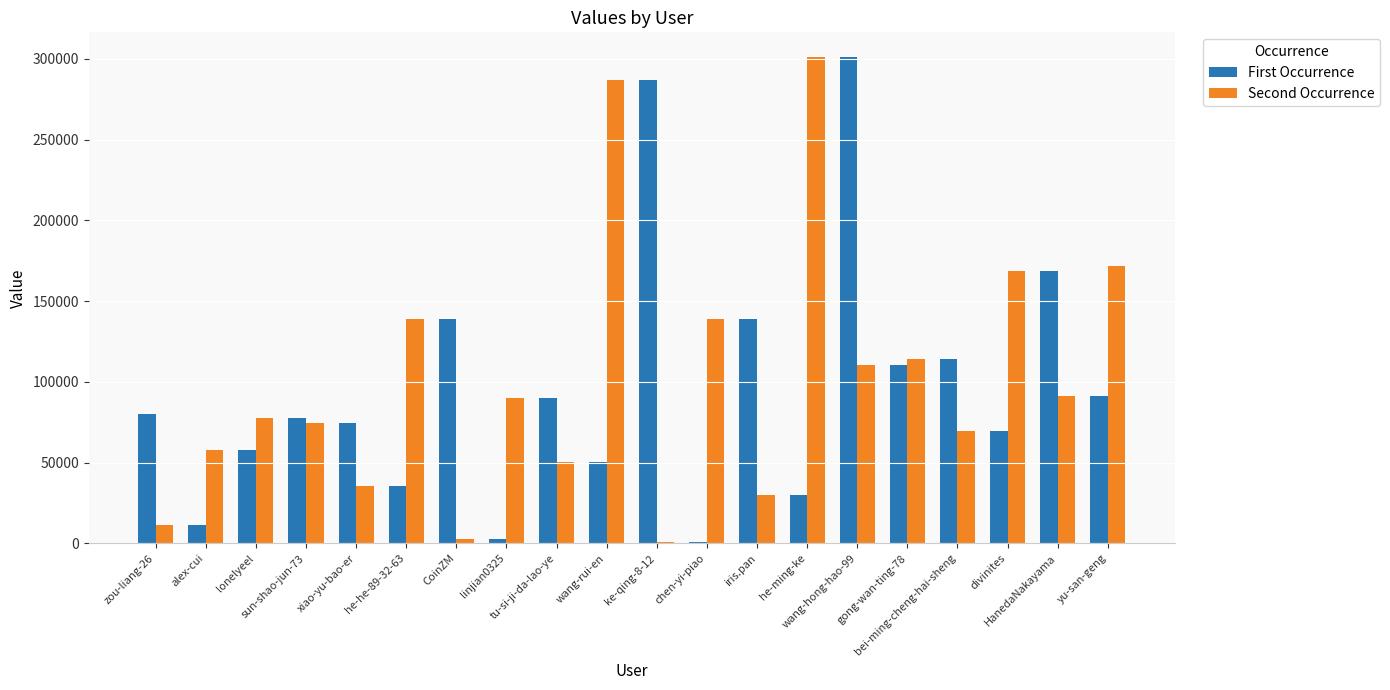

What are all the series names shown in the legend?

First Occurrence, Second Occurrence